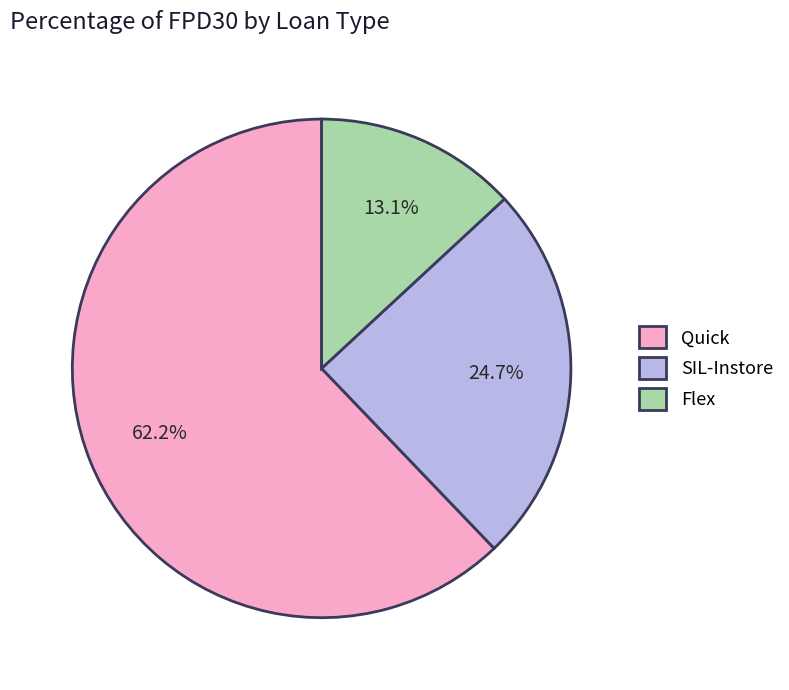

Combined, do SIL-Instore and Flex account for over 50%?

No